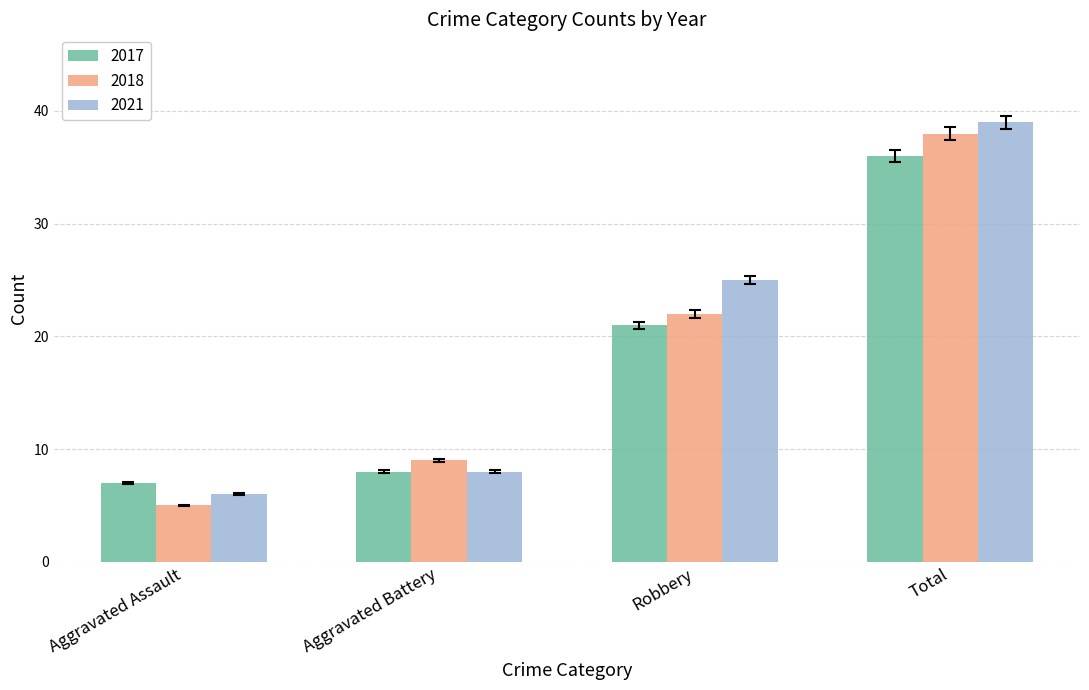

Which series has the largest total across all categories?

2021